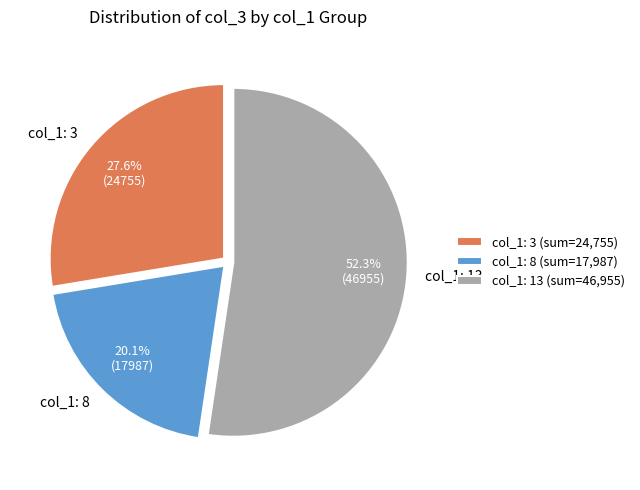

What percentage do col_1: 8 and col_1: 3 together represent?

47.7%